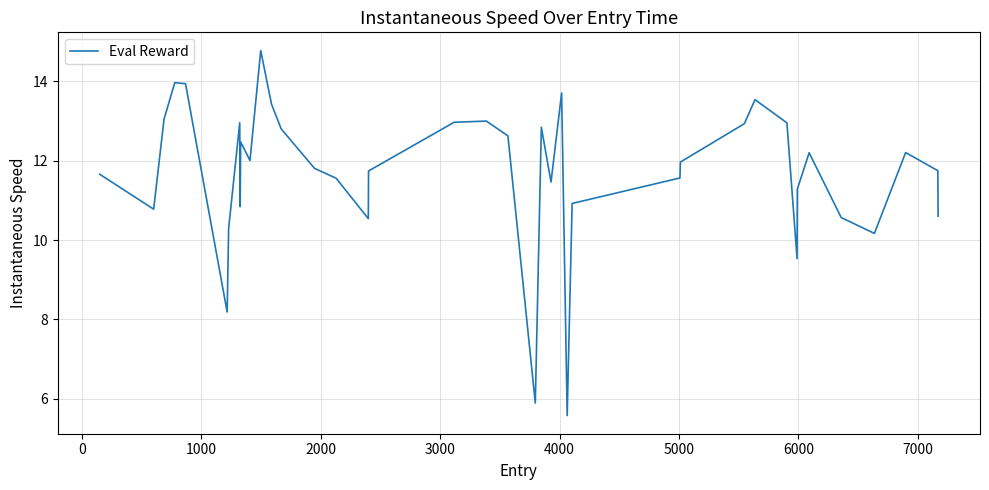

What is the difference between the maximum and minimum values?

9.2